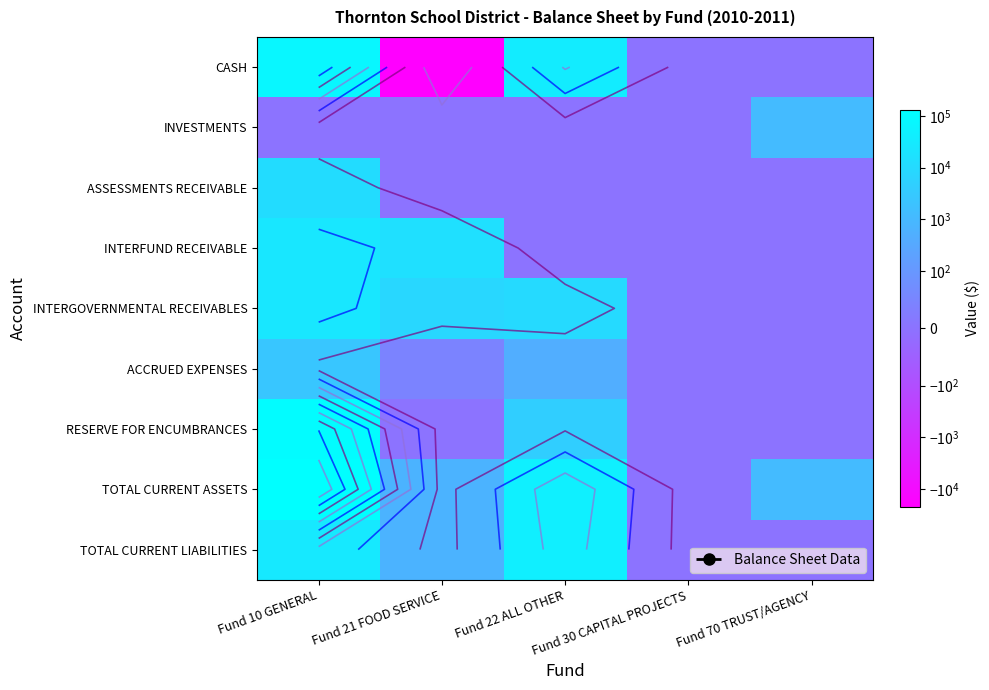

How many data points in RESERVE FOR ENCUMBRANCES are above 0?

2